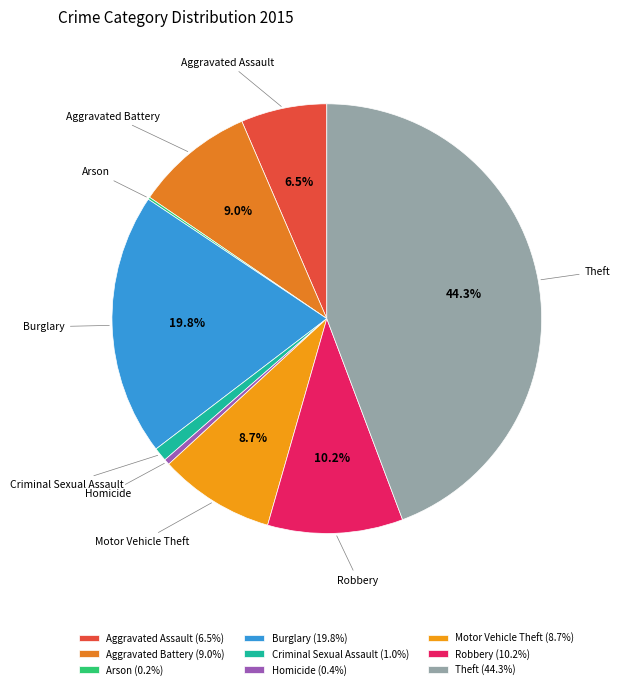

What is the ratio of the value at Burglary to the value at Aggravated Battery?

2.2